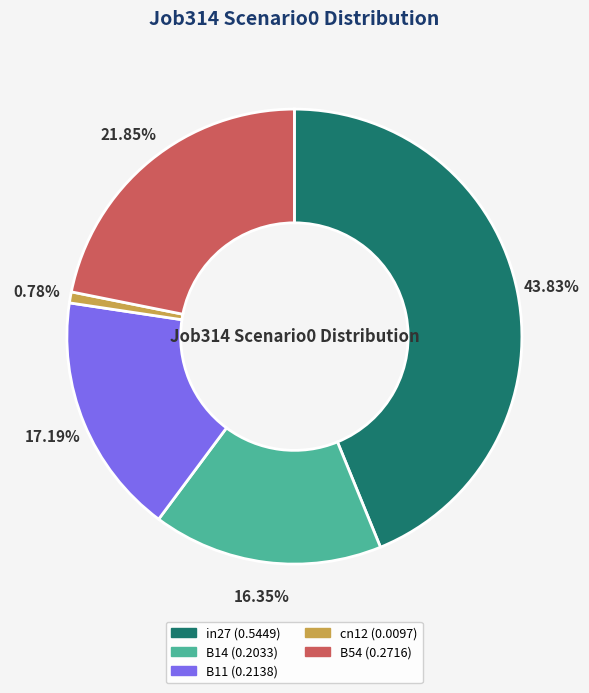

How many segments does this pie chart have?

5